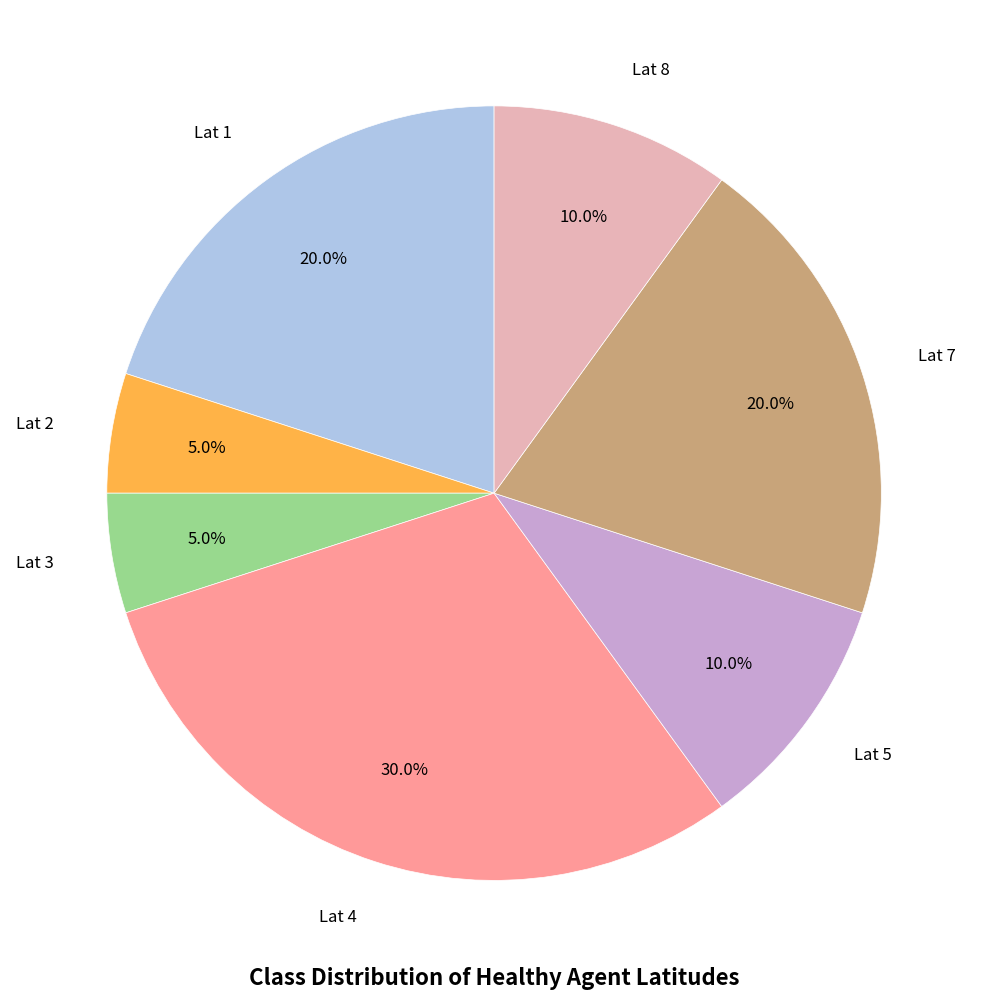

What is the ratio of the value at Lat 4 to the value at Lat 5?

3.0